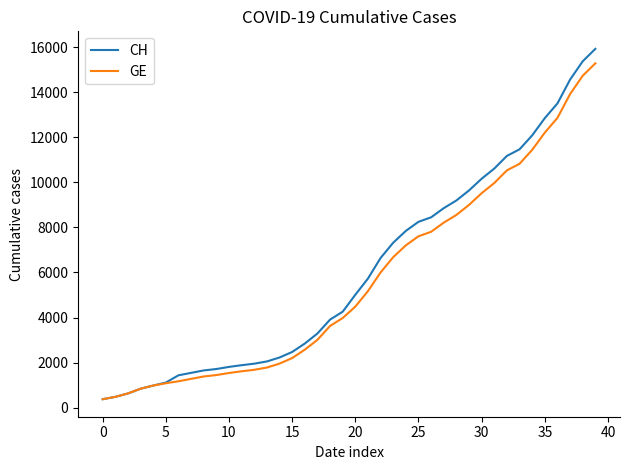

What is the maximum value for CH?

15926